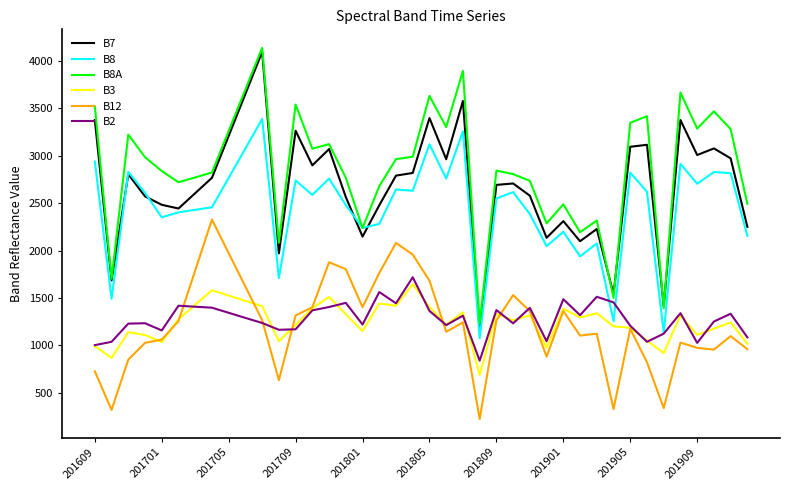

True or false: B7 and B2 cross at least once.

False